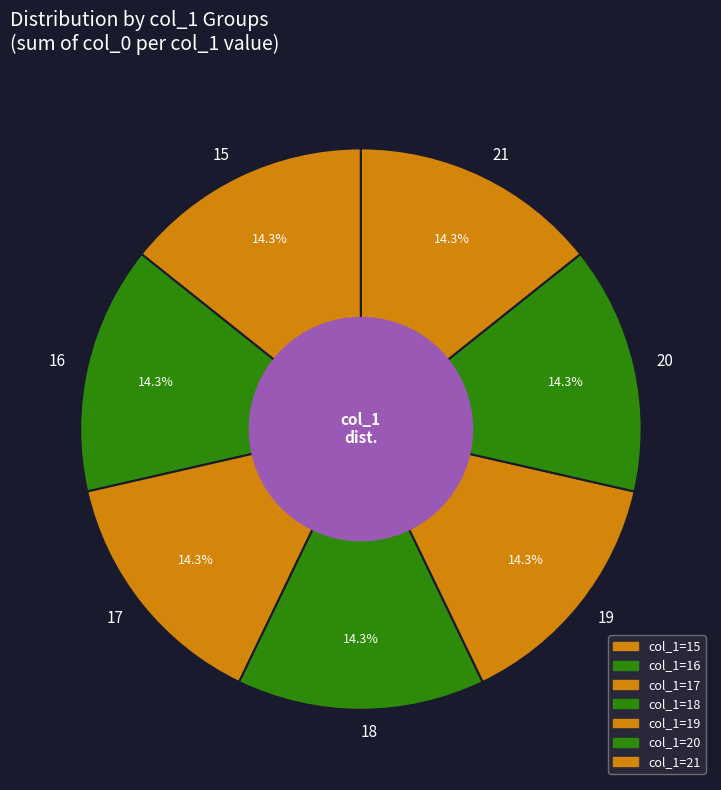

Does 18 account for over 50% of the chart?

No